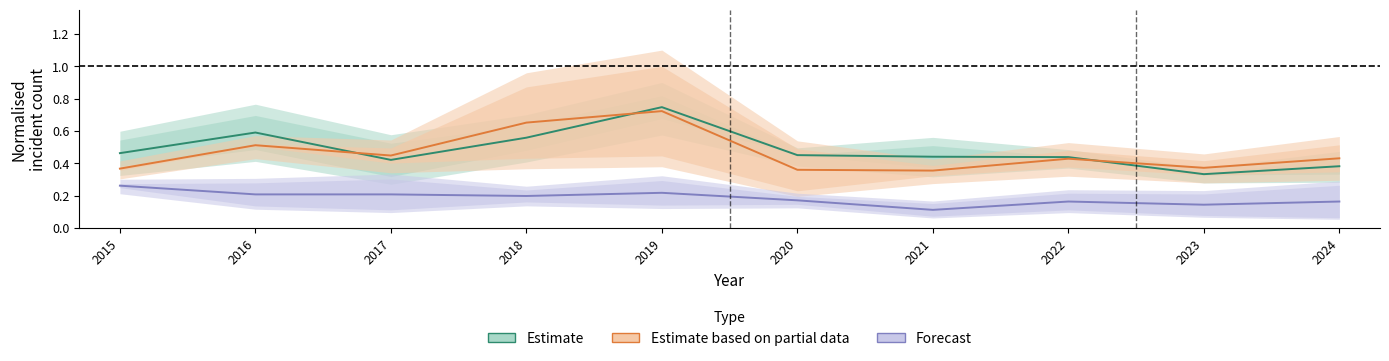

Does the chart have visible grid lines?

No